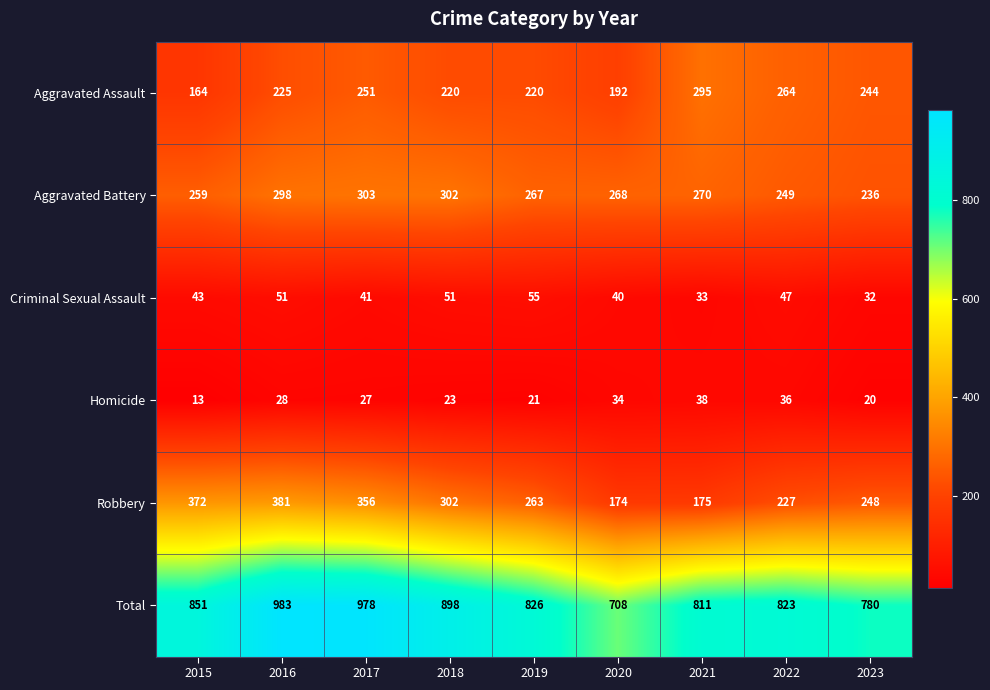

What is the sum of the Aggravated Assault values at 2022 and 2019?

484